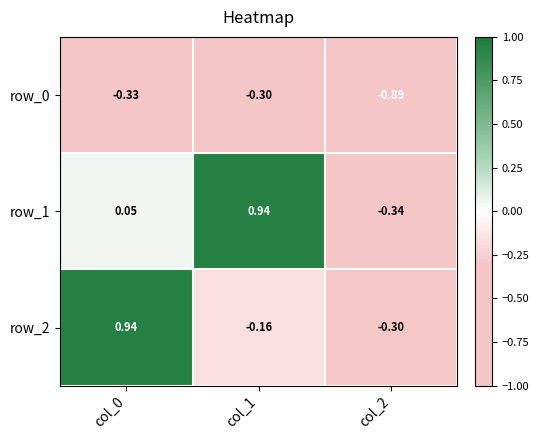

How many values in row_2 are above zero?

1